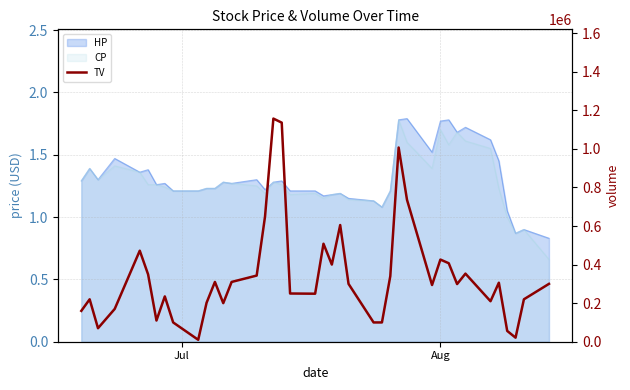

Reading right to left, extract all data points from this chart.

300000	220000	21000	56000	306000	210000	353000	299000	407000	426000	294000	736000	1007000	340000	100000	100000	300000	605000	400000	508000	249000	250000	1136000	1157000	649000	343000	310000	200000	310000	202000	10000	100000	235000	110000	349000	472000	170000	70000	220000	160000